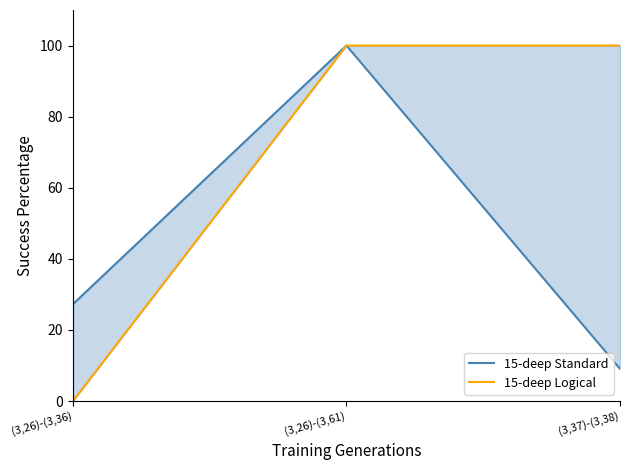

What is the maximum value shown in the chart?

100.0